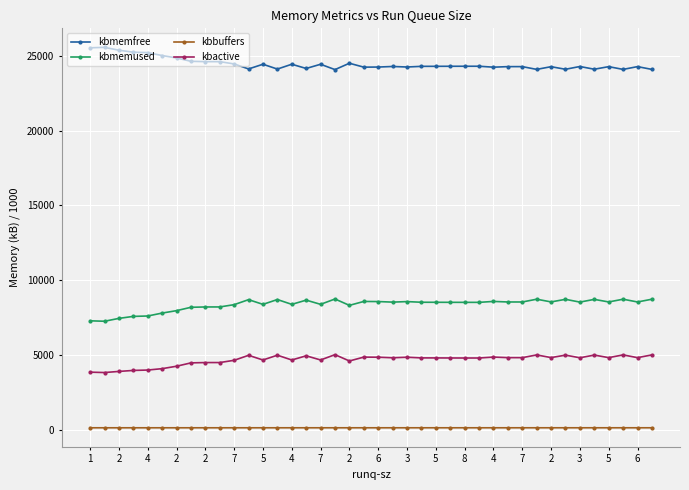

What is the sum of all kbbuffers values?

6030.7